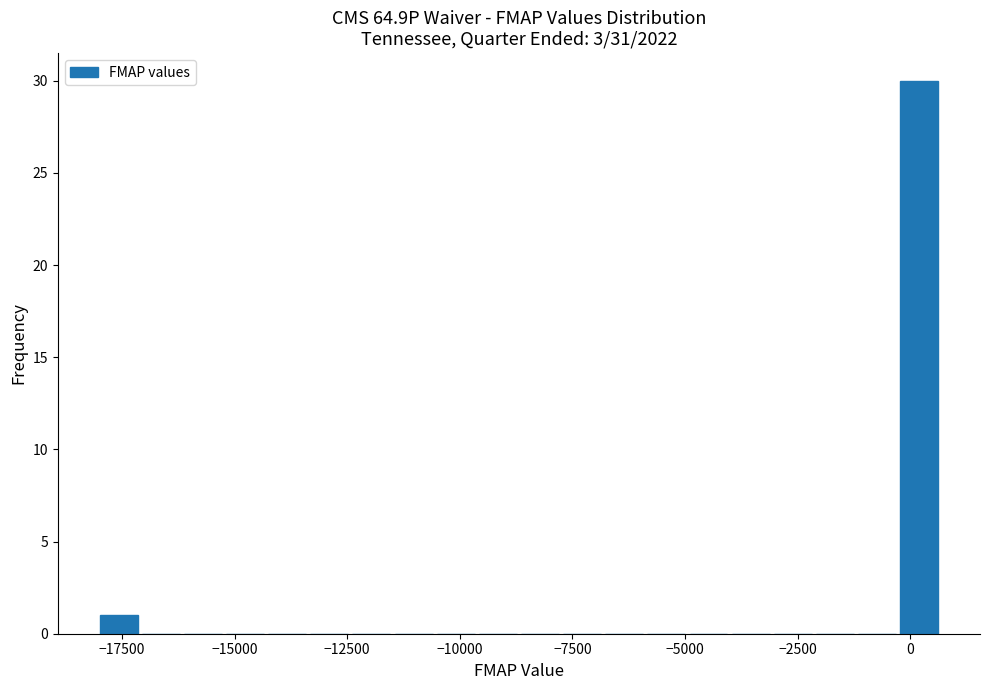

Around what value on the x-axis is the tallest bar? Give the approximate position of its centre, as read against the axis.

0